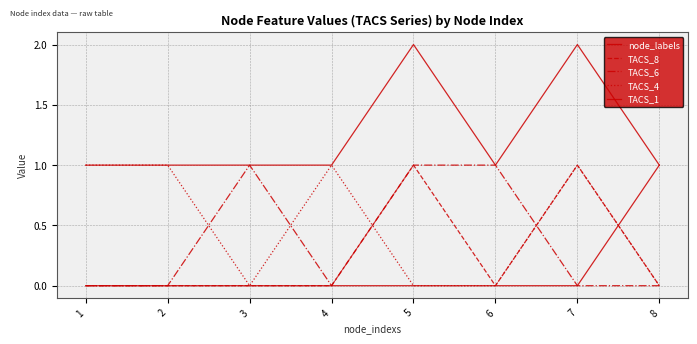

Rank the categories by TACS_4 value from highest to lowest.

1, 2, 4, 7, 3, 5, 6, 8